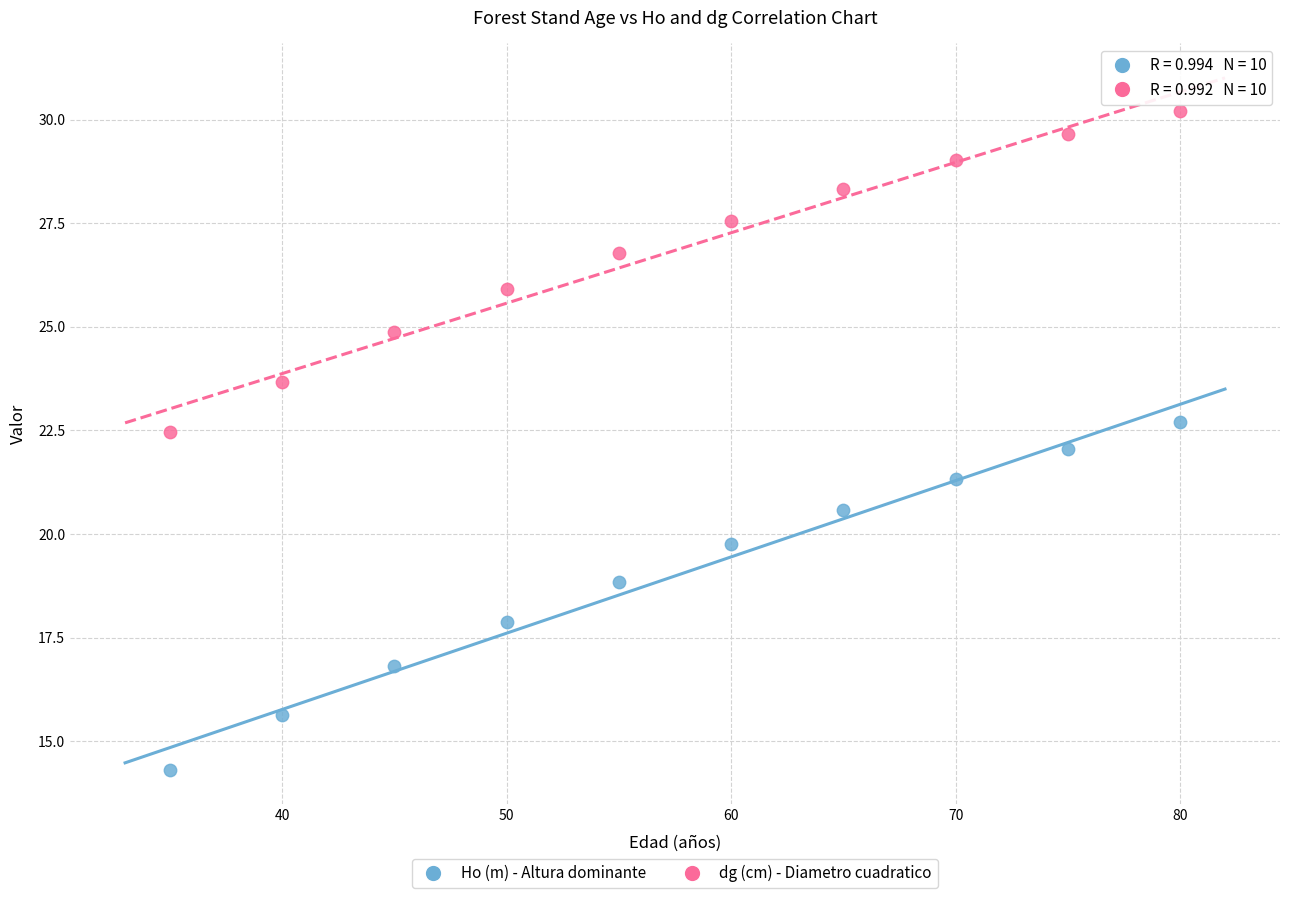

Across all data points, what is the range of Y values (max minus min)?

15.9